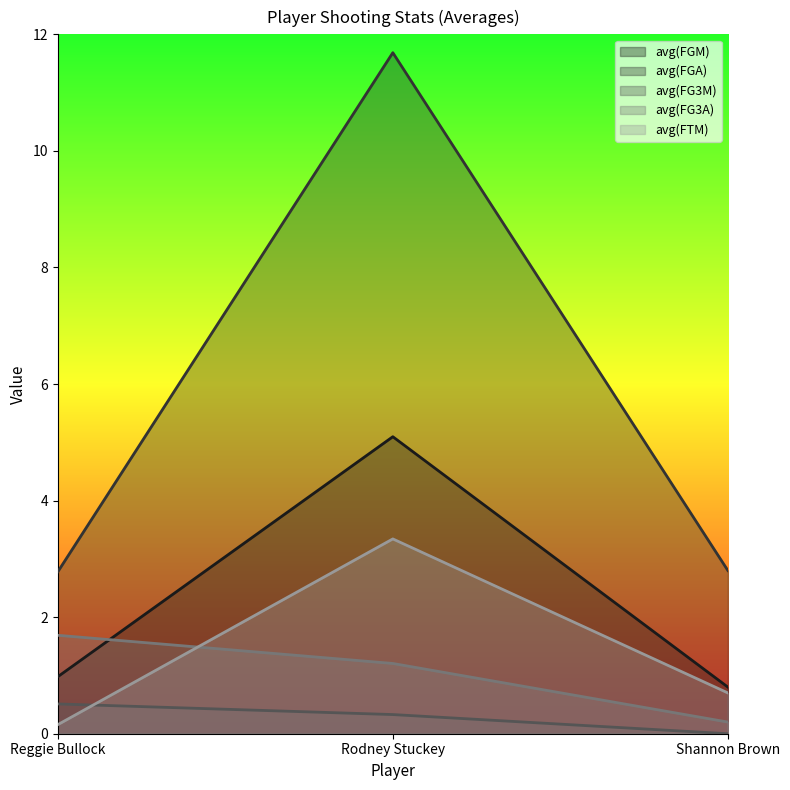

What is the label of the 2nd point from the left?

Rodney Stuckey